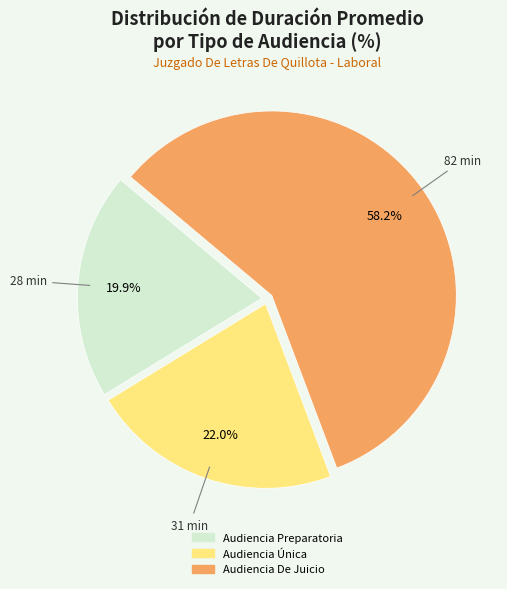

The Audiencia Preparatoria slice represents 34% of the pie. True or false?

False